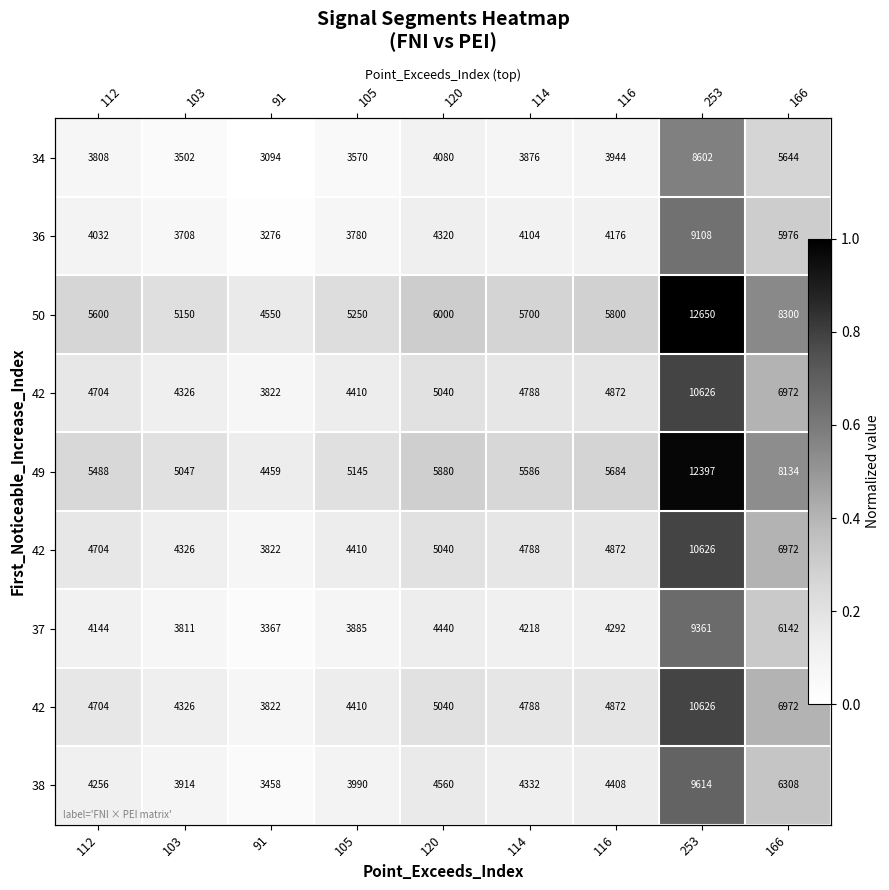

At how many categories does at least one series exceed 0?

9